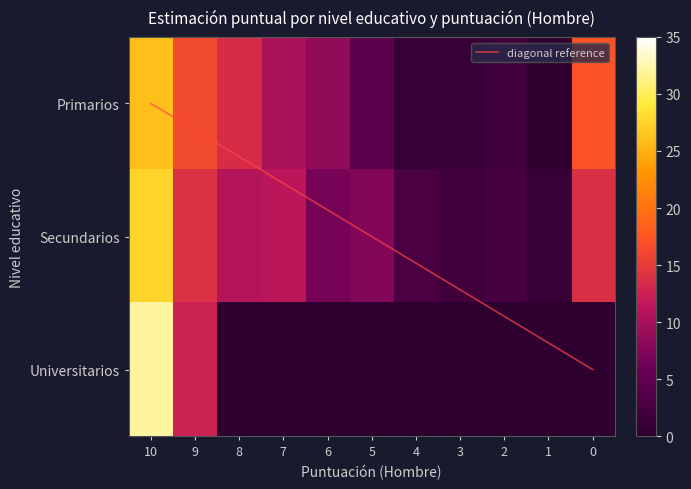

At which label is Primarios closest to 12?

8